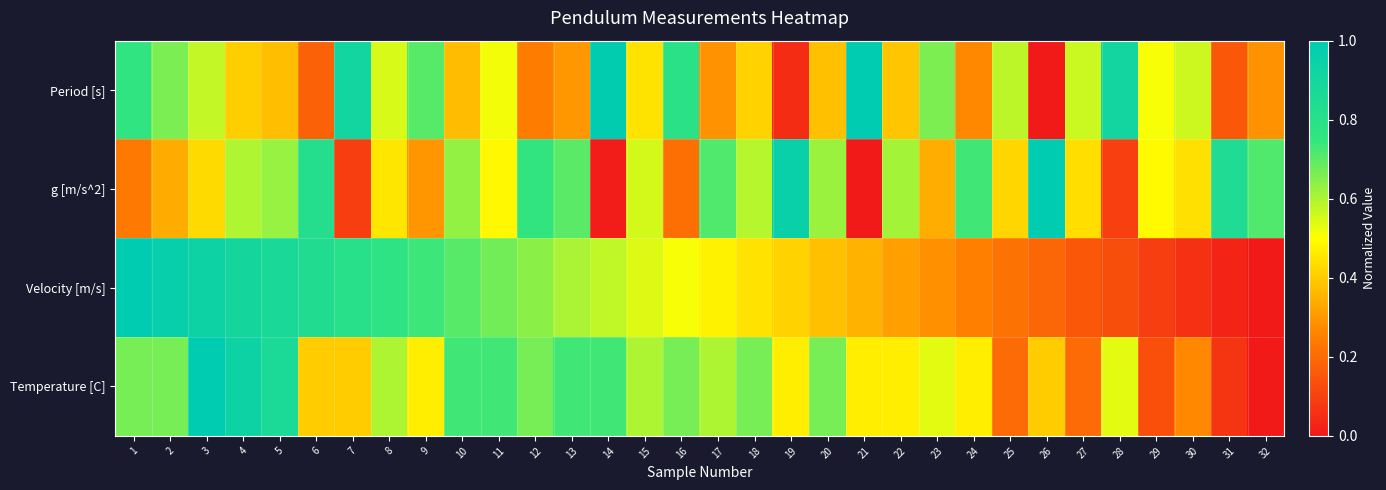

Which series has the widest spread of values?

Period [s]